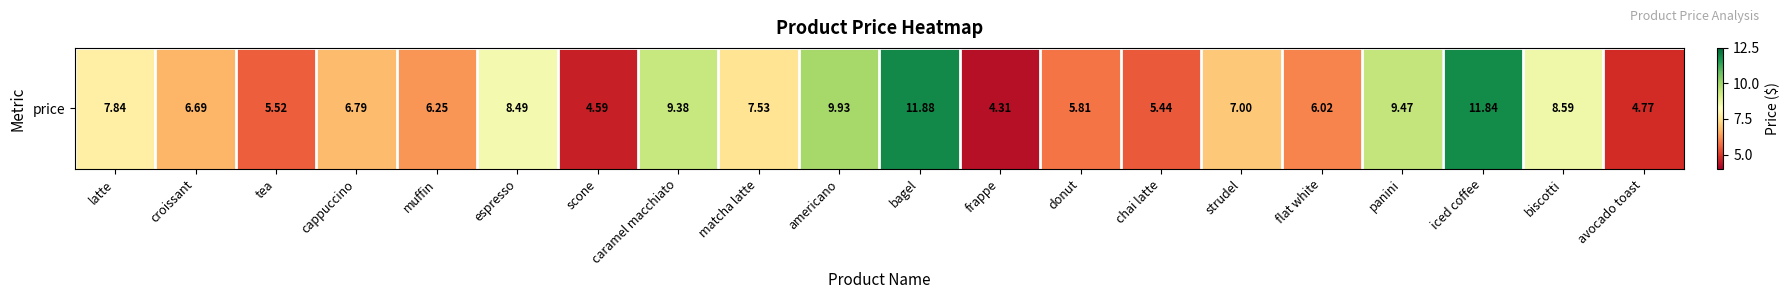

How many categories are shown in the chart?

20